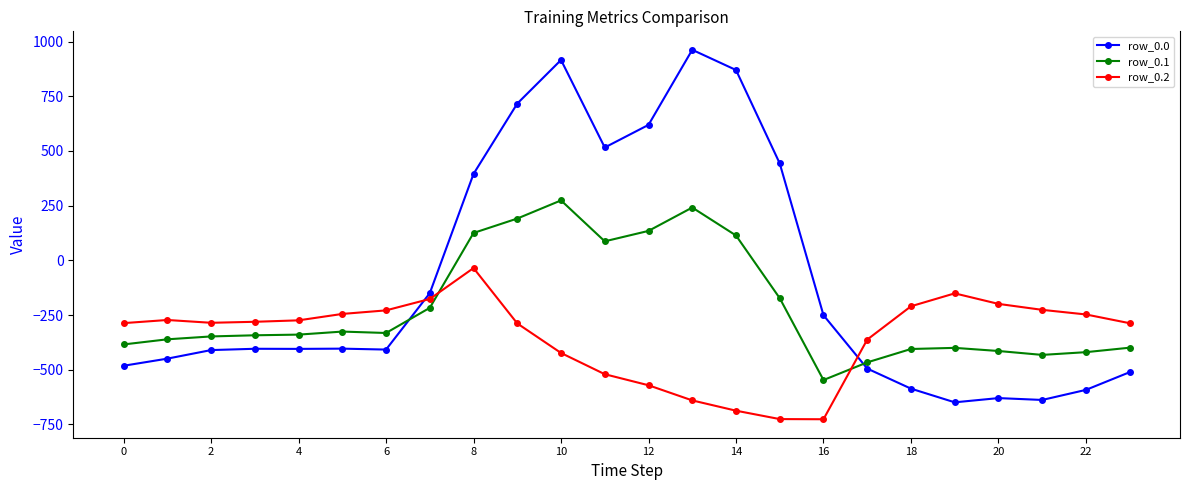

What is the value of the row_0.1 point at the 10th from the left?

191.1